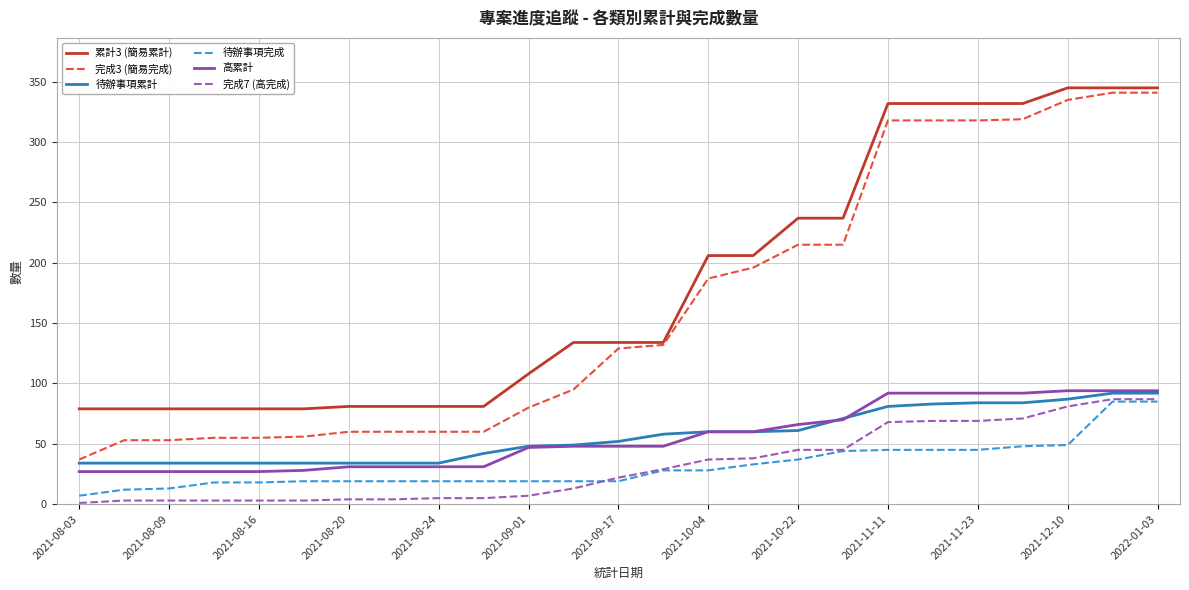

Which series has the widest spread of values?

完成3 (簡易完成)